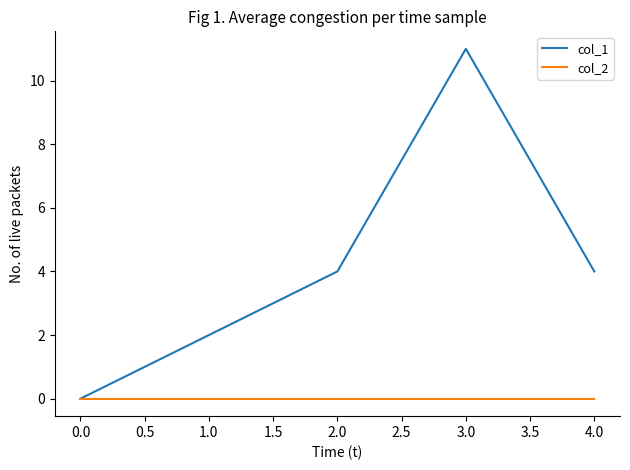

Which label corresponds to the largest value in the chart?

3.0